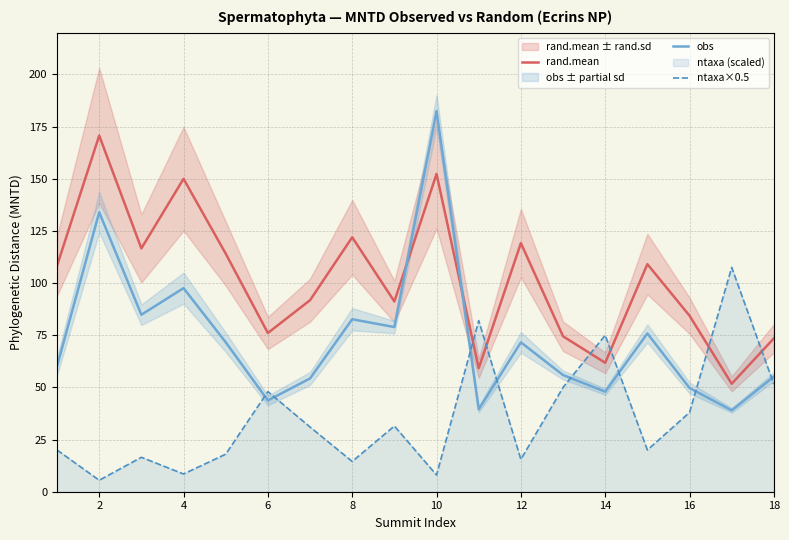

The obs series shows 71.6 at 12. True or false?

True